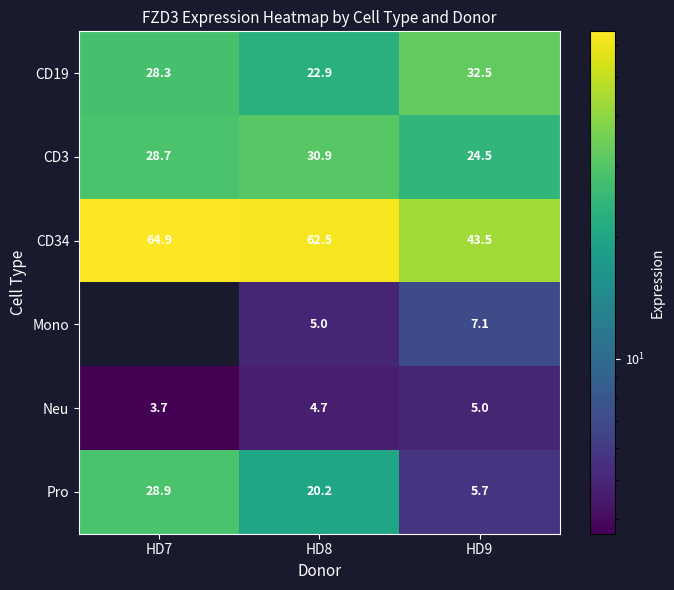

Is the value of CD34 at HD7 greater than the value of Pro at HD8?

Yes